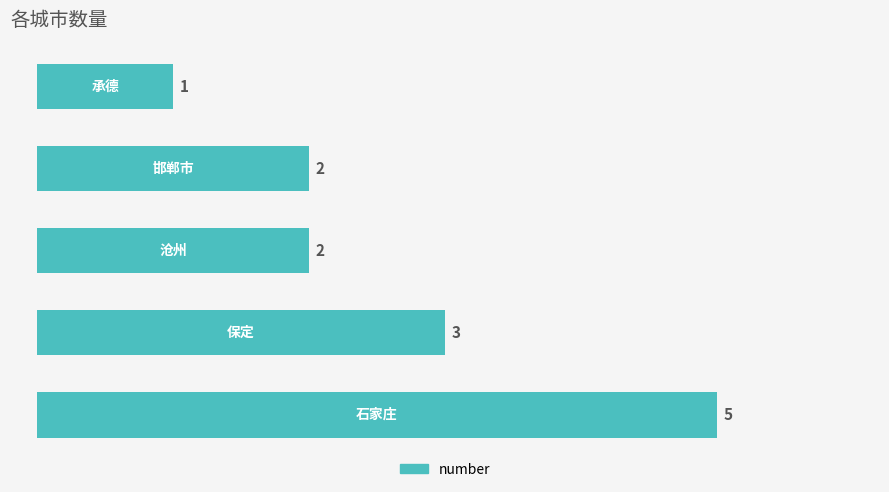

Does the chart contain stacked bars?

No